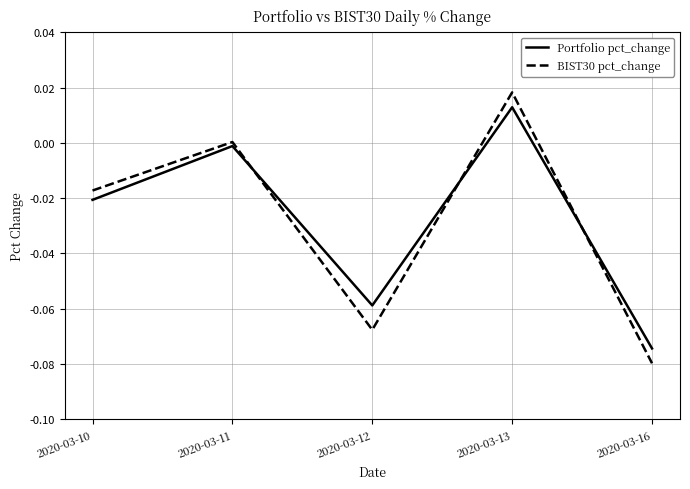

Where is BIST30 pct_change nearest to the value 0?

2020-03-11